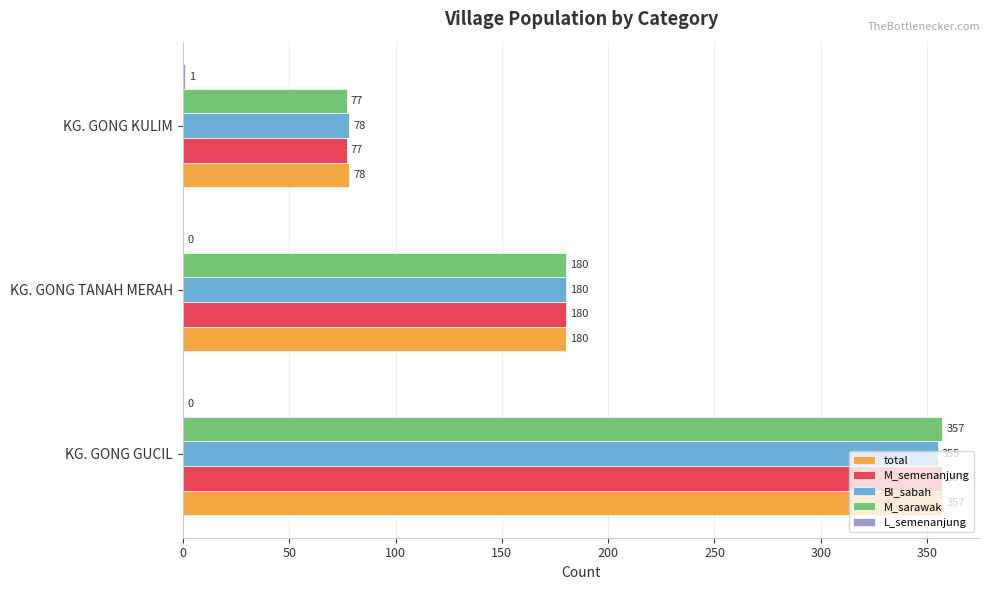

The M_sarawak series shows 21 at KG. GONG KULIM. True or false?

False